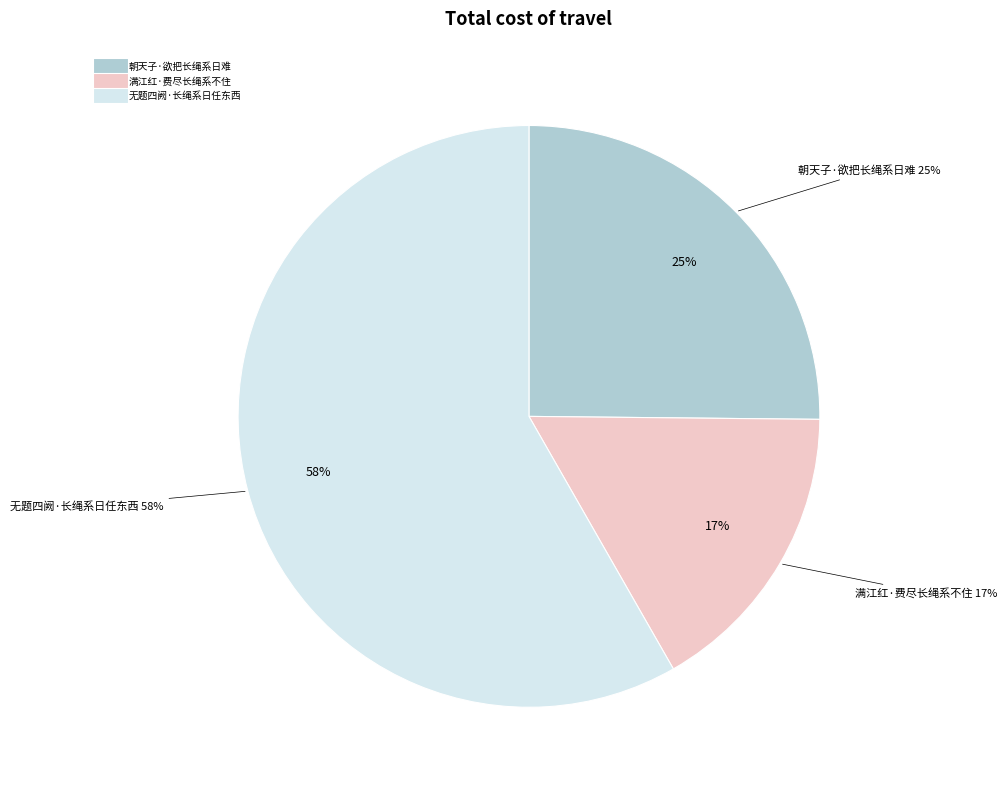

Is it true that 满江红·费尽长绳系不住 is 10% of the pie?

False